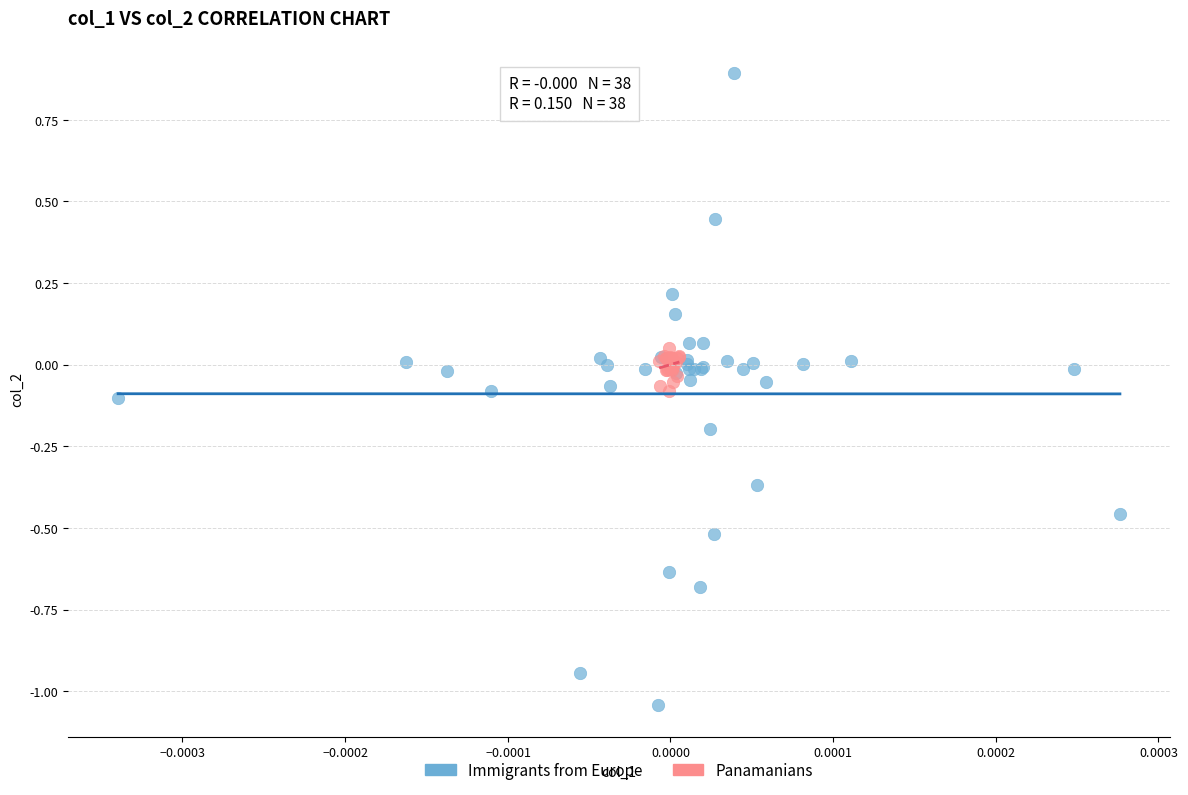

Which series has the largest Y range (max minus min)?

Immigrants from Europe